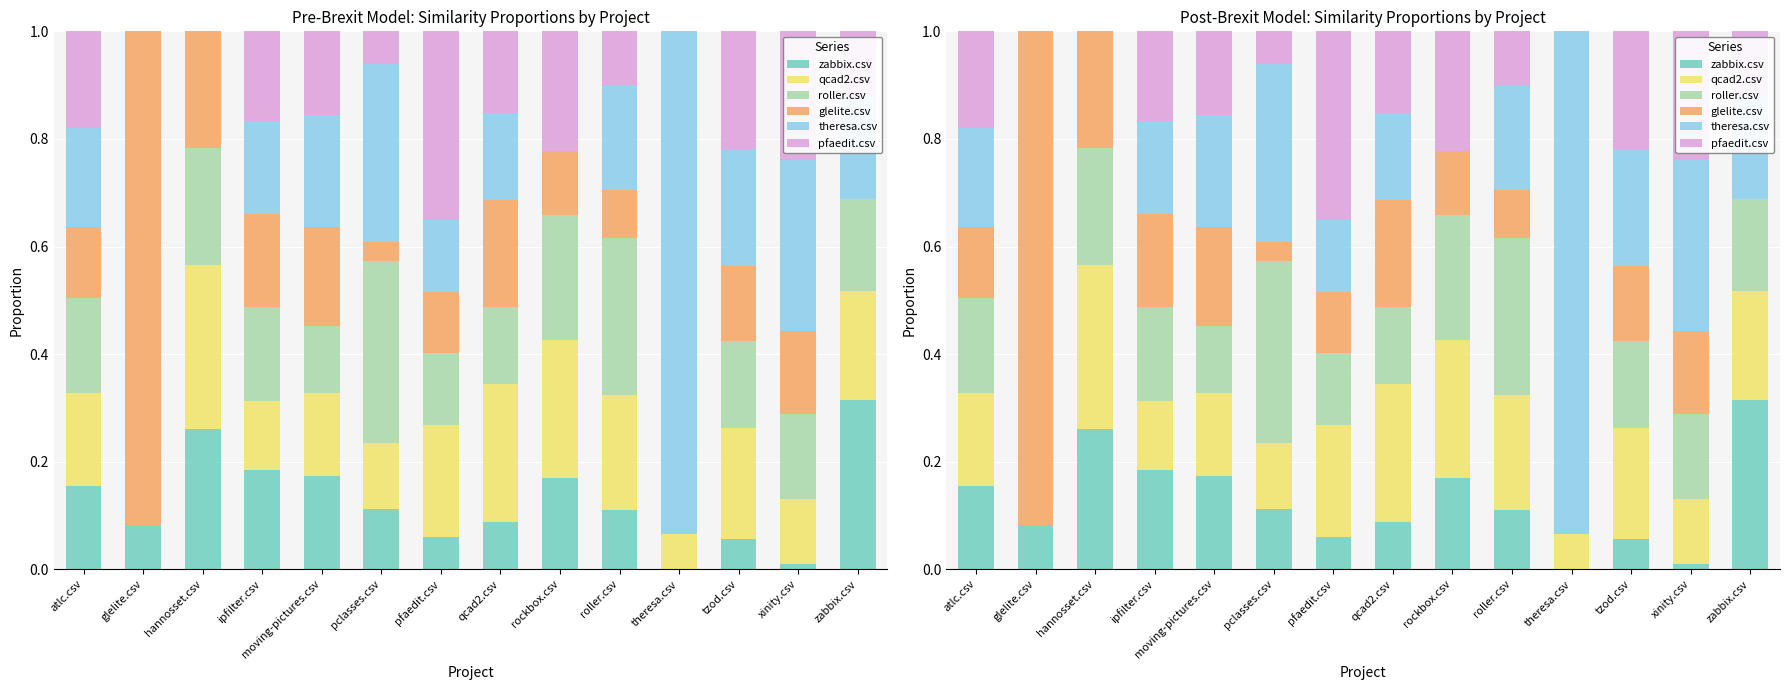

What is the sum of all roller.csv values?

2.3